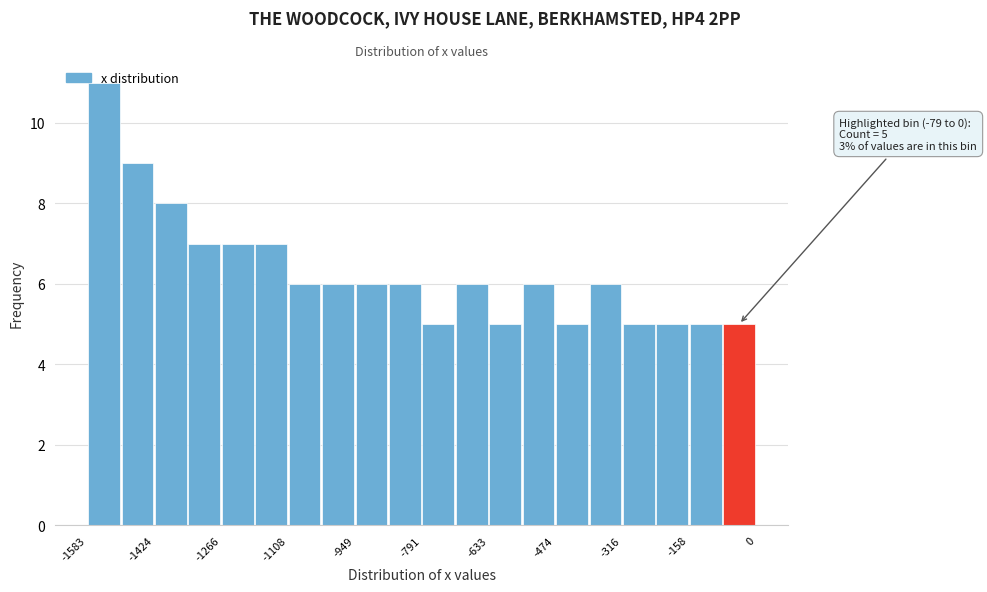

Around what value on the x-axis is the tallest bar? Give the approximate position of its centre, as read against the axis.

-1540